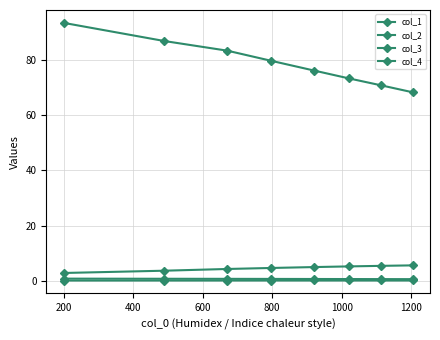

List the series in order of their peak value, highest first.

col_3, col_1, col_4, col_2